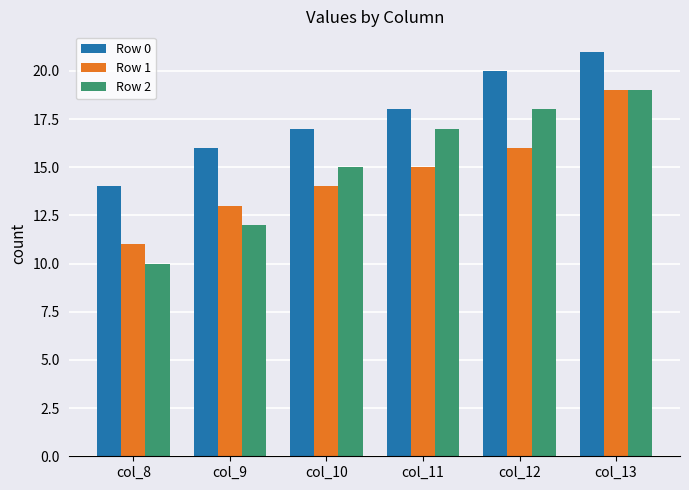

Which category has the lowest value in the Row 1 series?

col_8